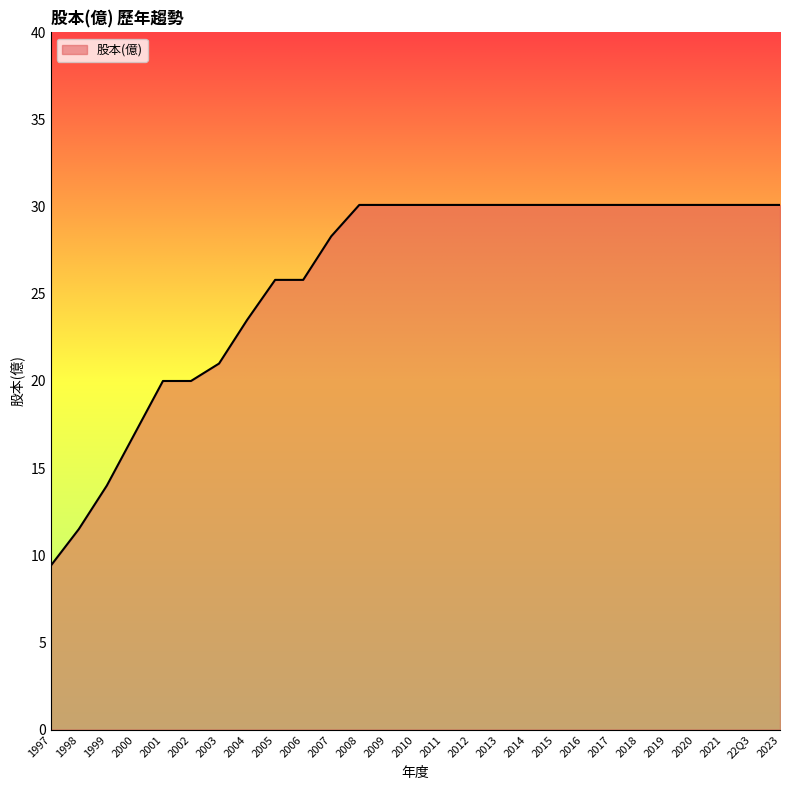

What is the sum of the values at 2020 and 2017?

60.2